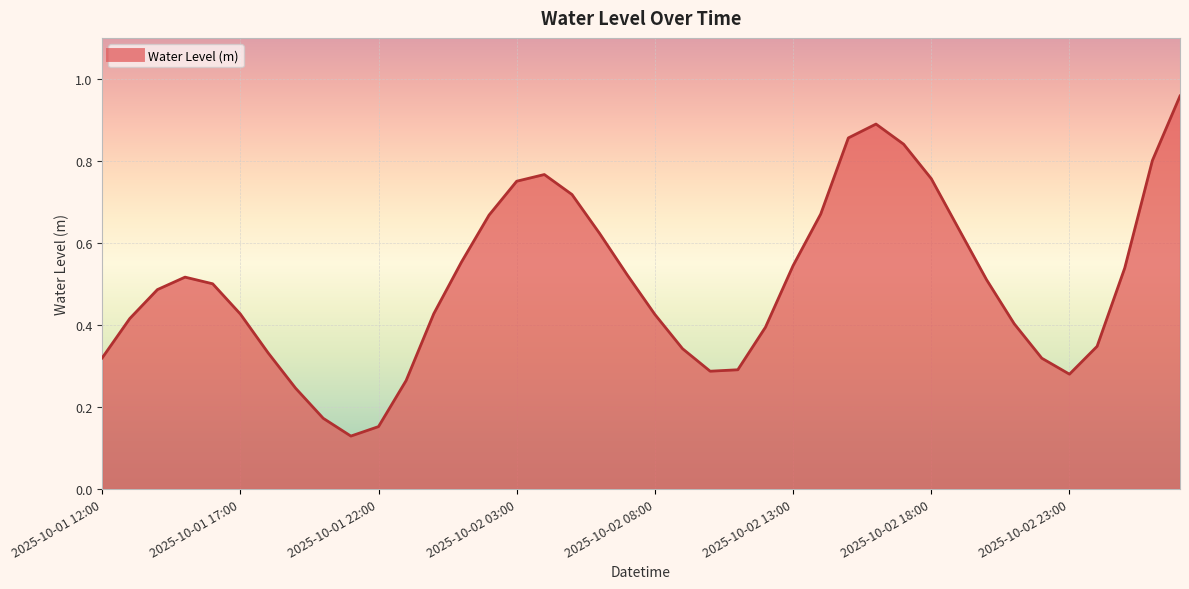

How many points are lower than both their immediate neighbors (excluding endpoints)?

3